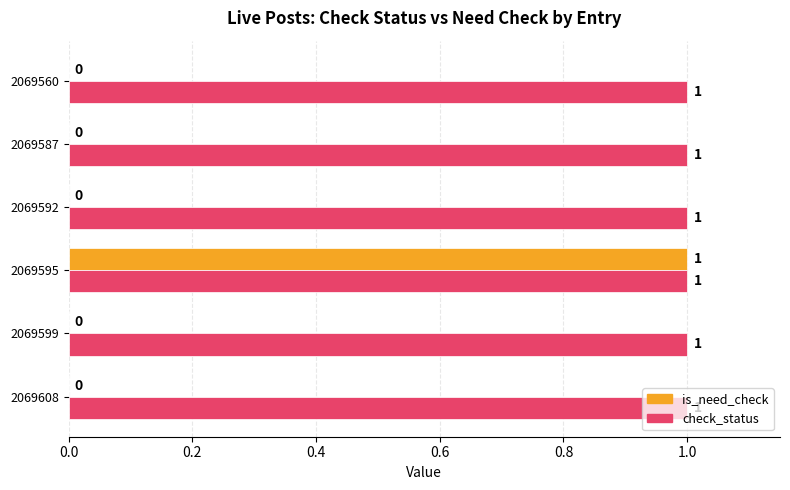

The value of check_status at 2069595 is 2. True or false?

False